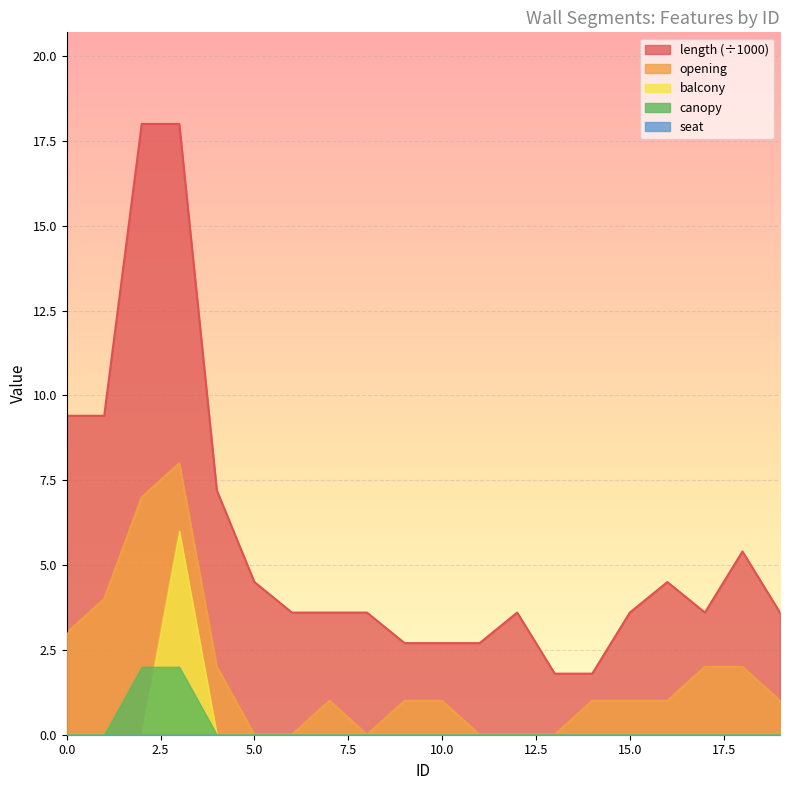

Count the opening values in the range 0 to 2.

16